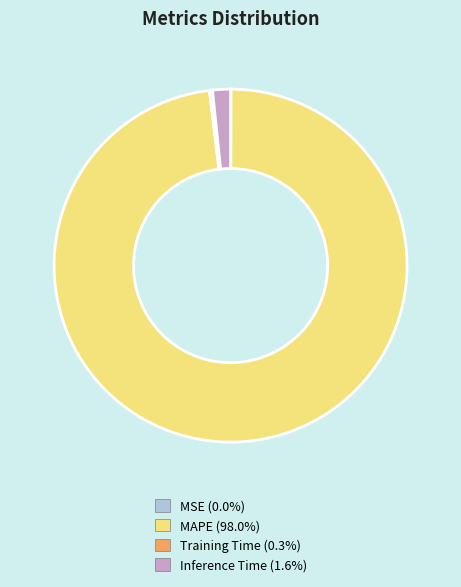

Which category has the biggest portion of the pie?

MAPE